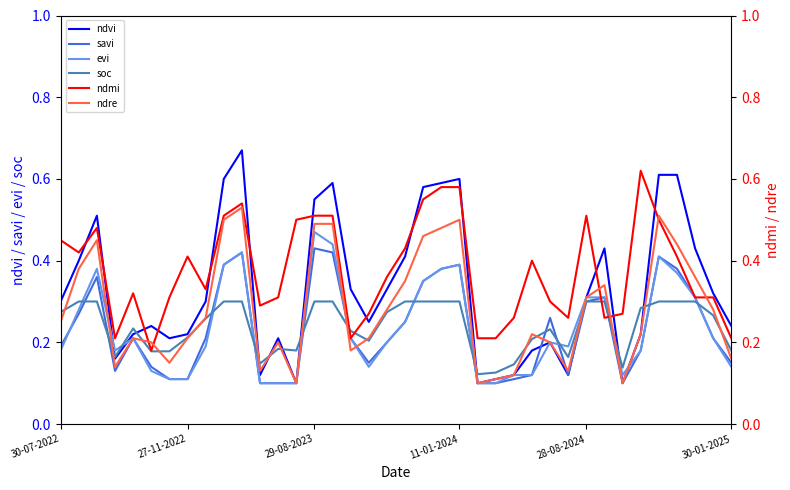

What are all the series names shown in the legend?

ndvi, savi, evi, soc, ndmi, ndre